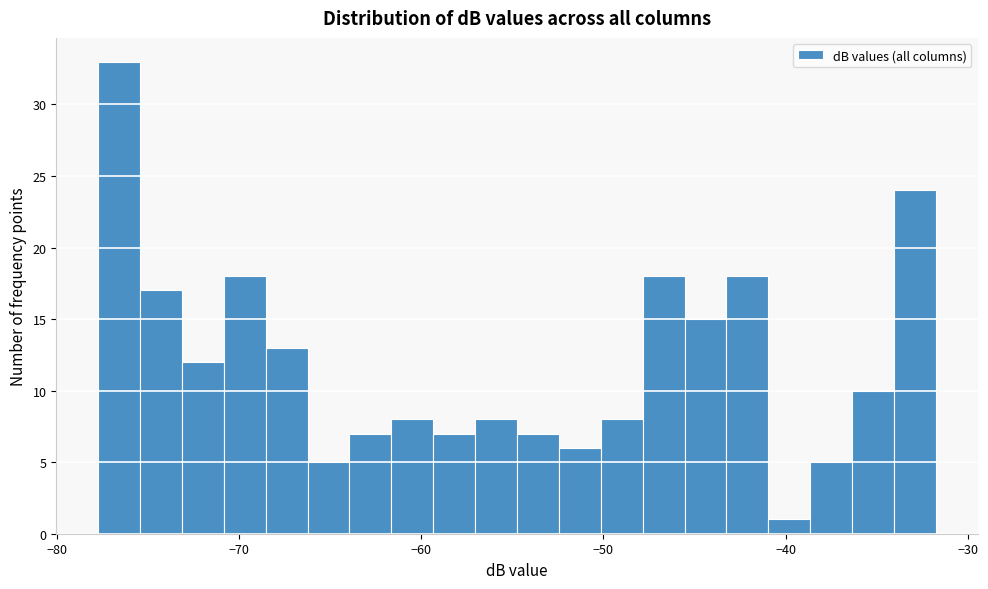

Around what value on the x-axis is the tallest bar? Give the approximate position of its centre, as read against the axis.

-77